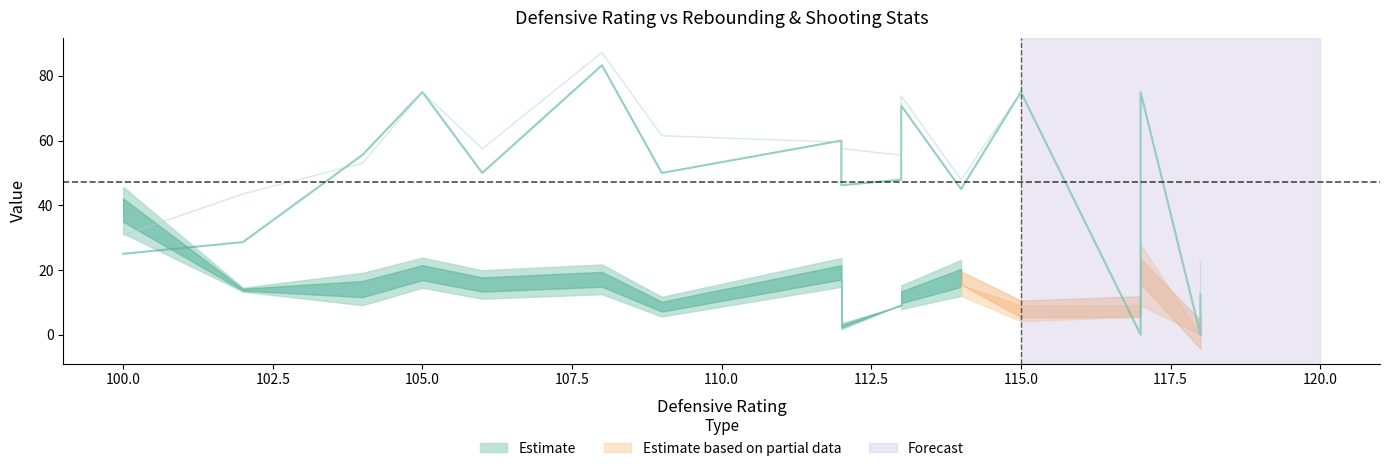

How many data points in ts_pct are less than 57?

8